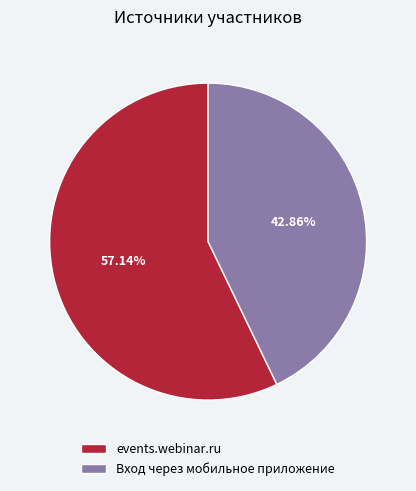

To the nearest percent, what percentage of the pie is events.webinar.ru?

57%